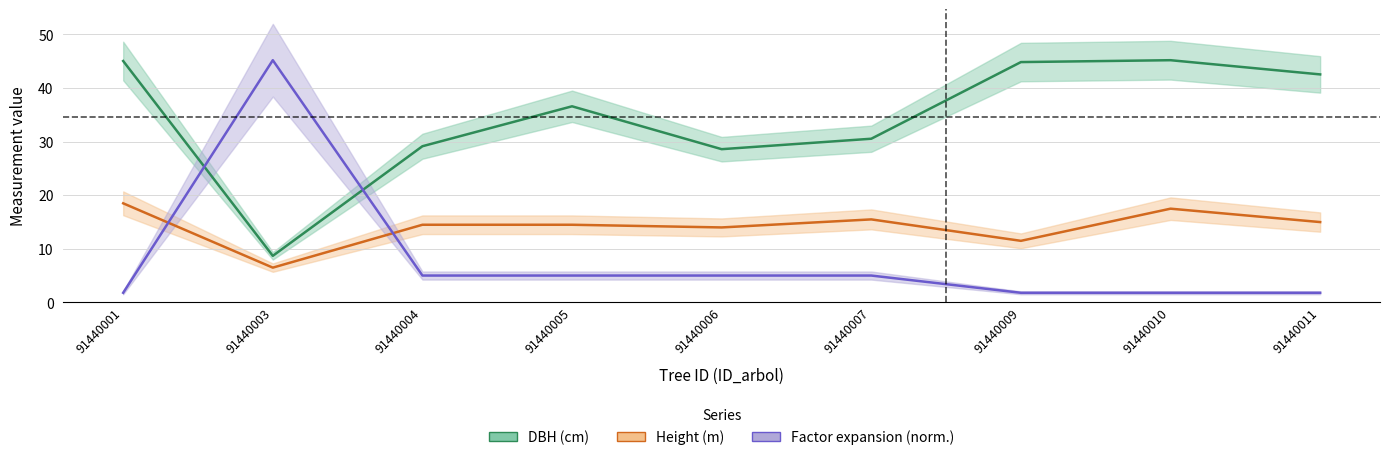

Which series ends up on top after the final intersection of Factor expansion (norm.) and DBH (cm)?

DBH (cm)